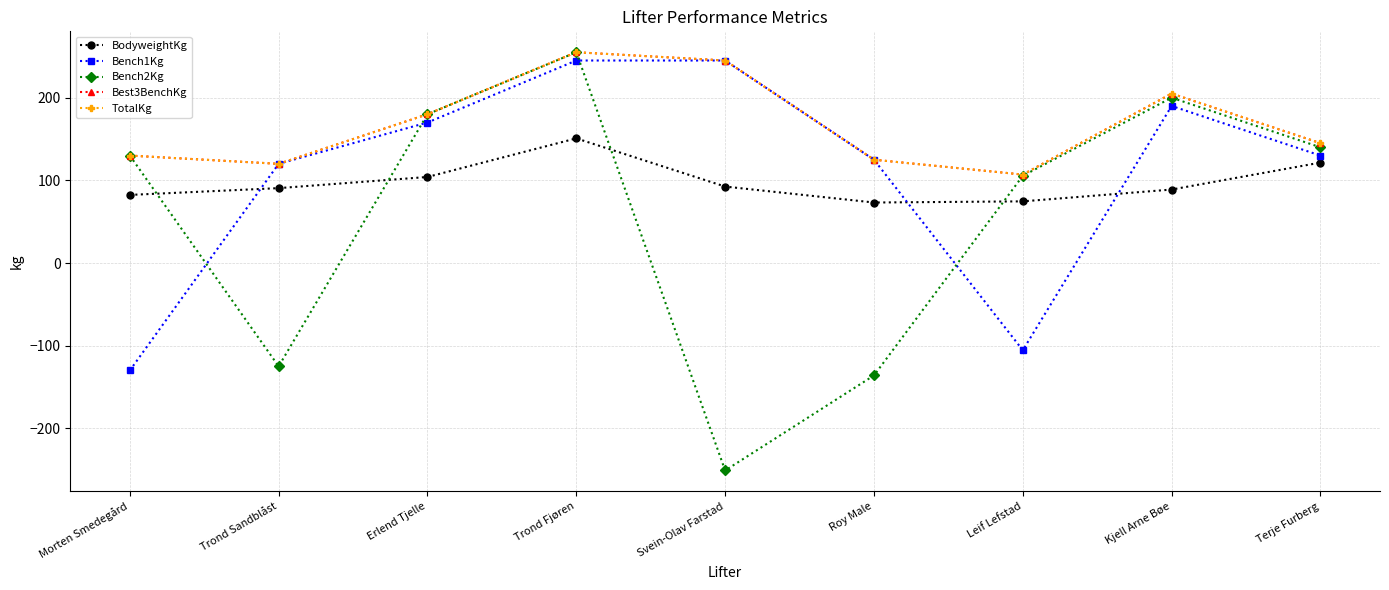

At which category is the sum across all series the highest?

Trond Fjøren